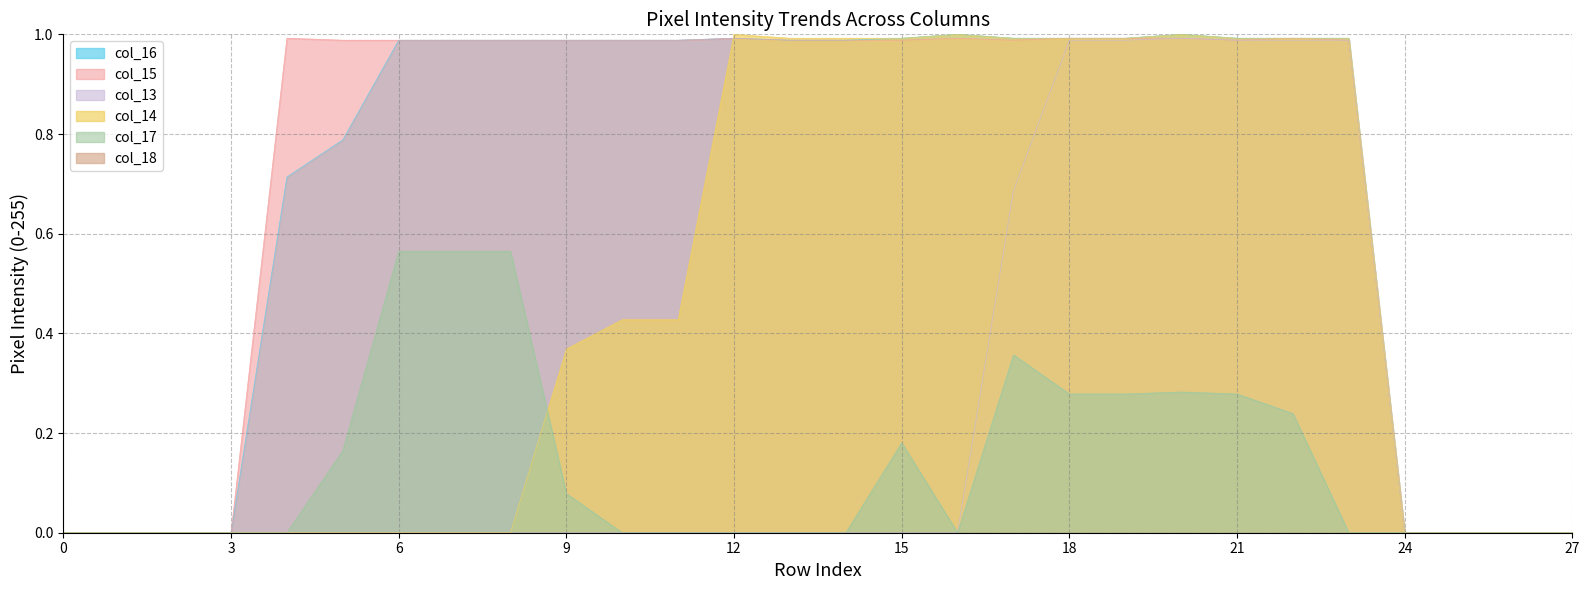

True or false: col_17 has a value of 0.2 at 3.

False